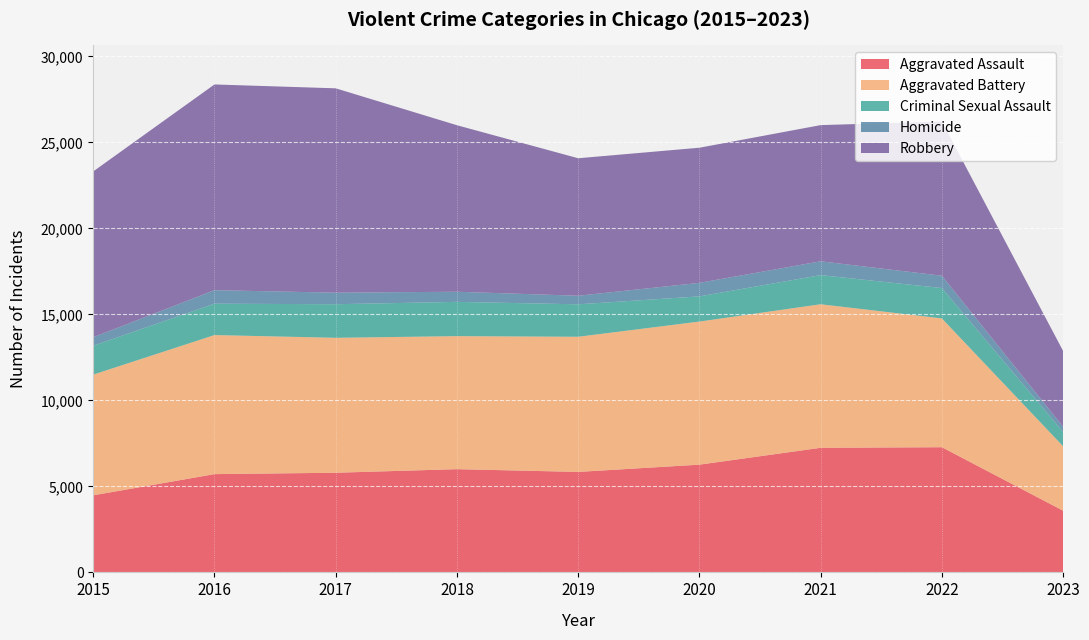

True or false: Aggravated Battery and Criminal Sexual Assault intersect in this chart.

False